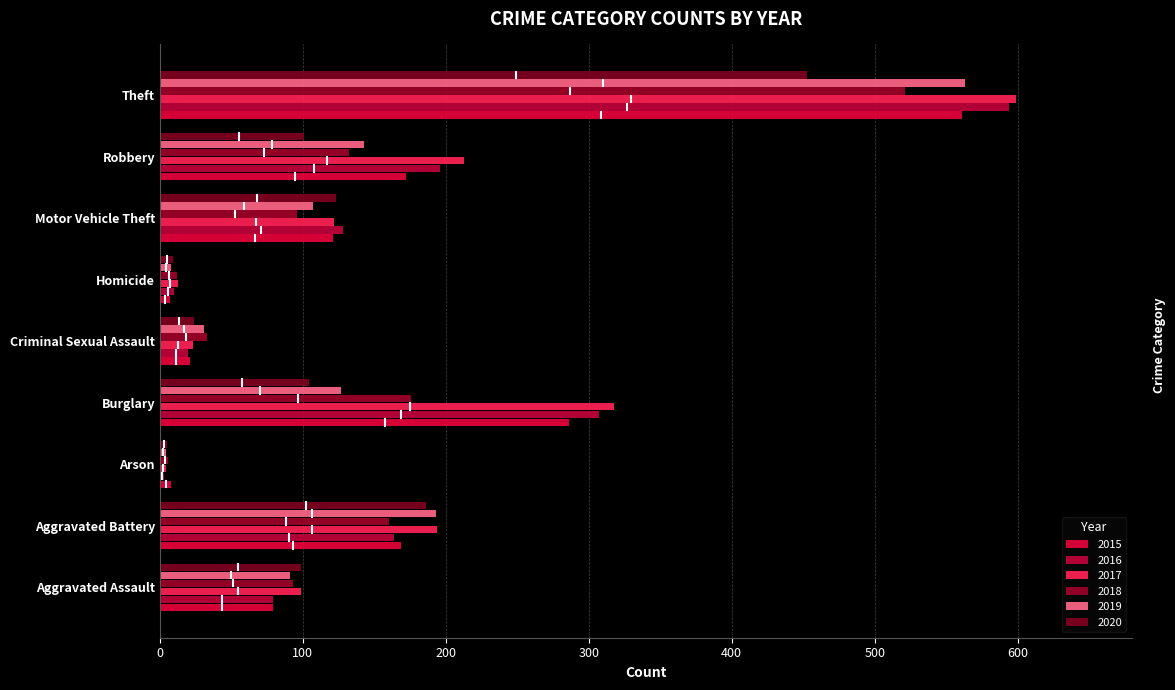

Rank the series by their maximum value, from lowest to highest.

2020, 2018, 2015, 2019, 2016, 2017